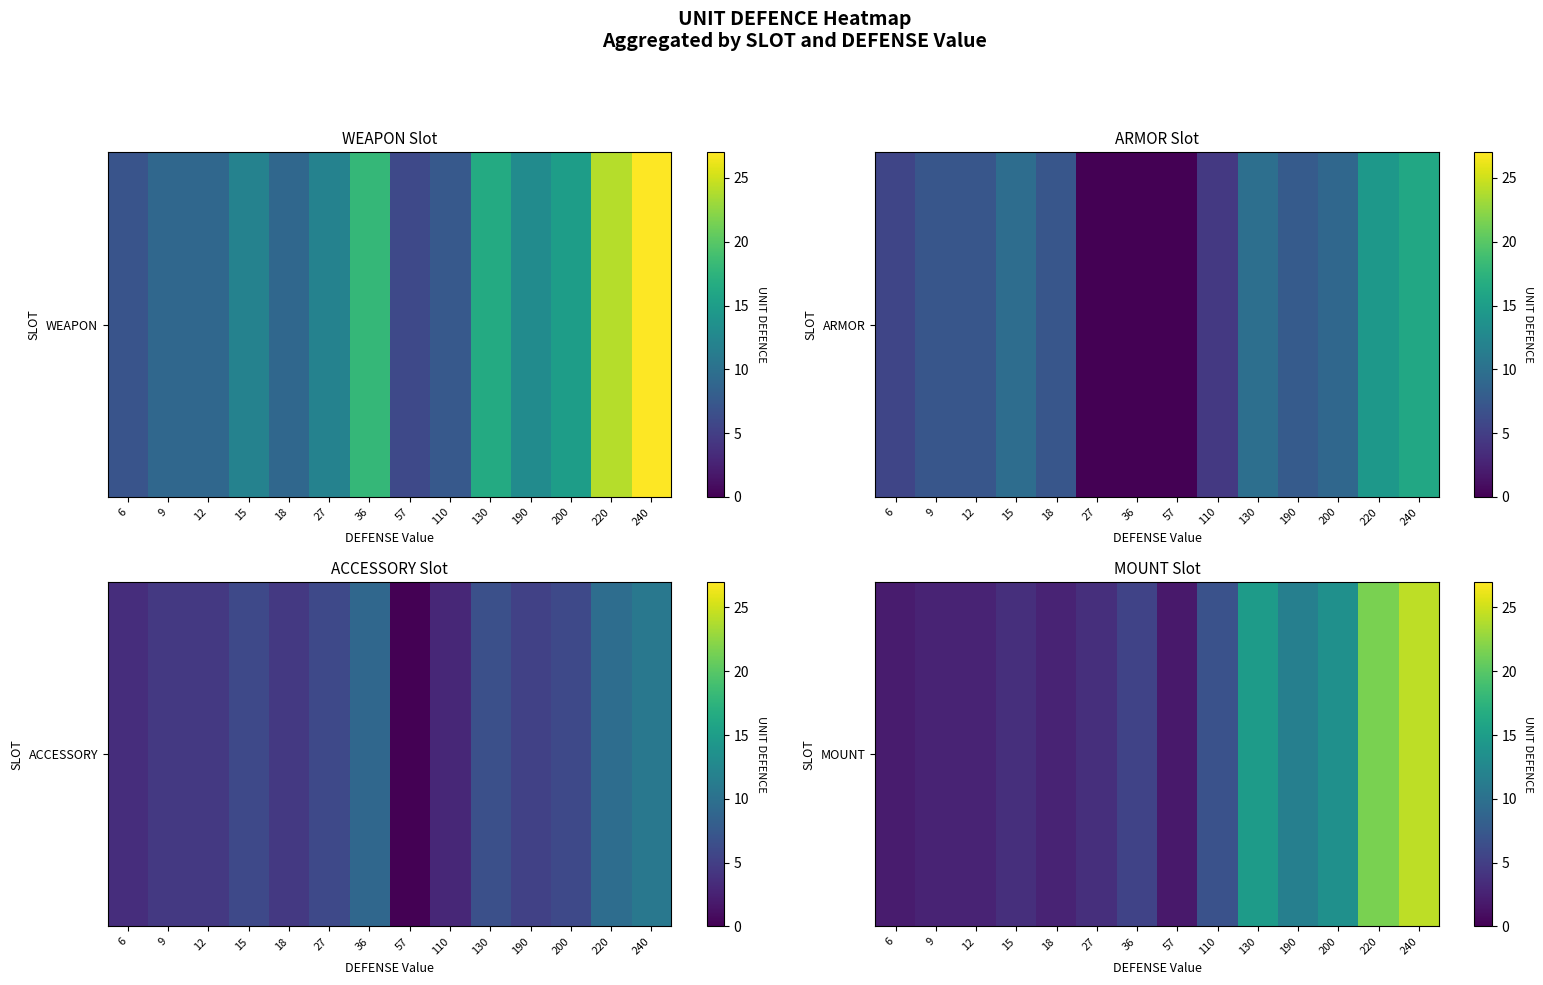

True or false: the data shows 24.3 at 240.

True